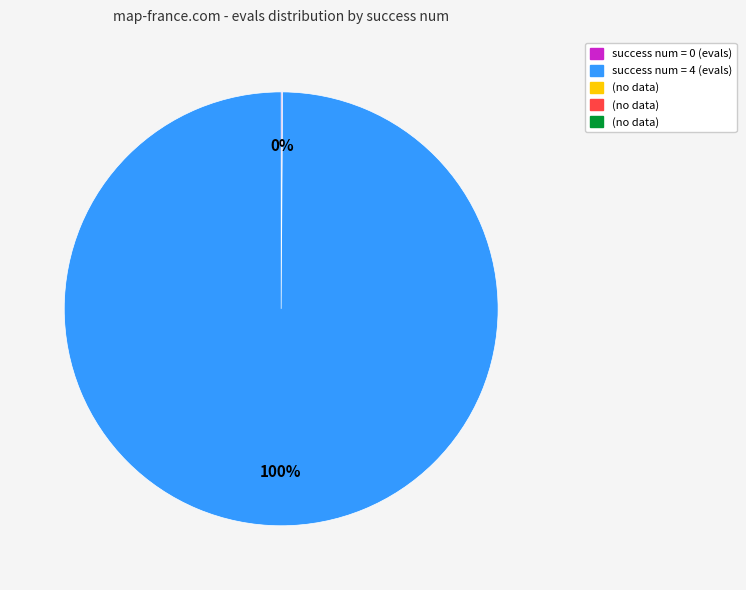

To the nearest percent, what is the average slice percentage?

50%